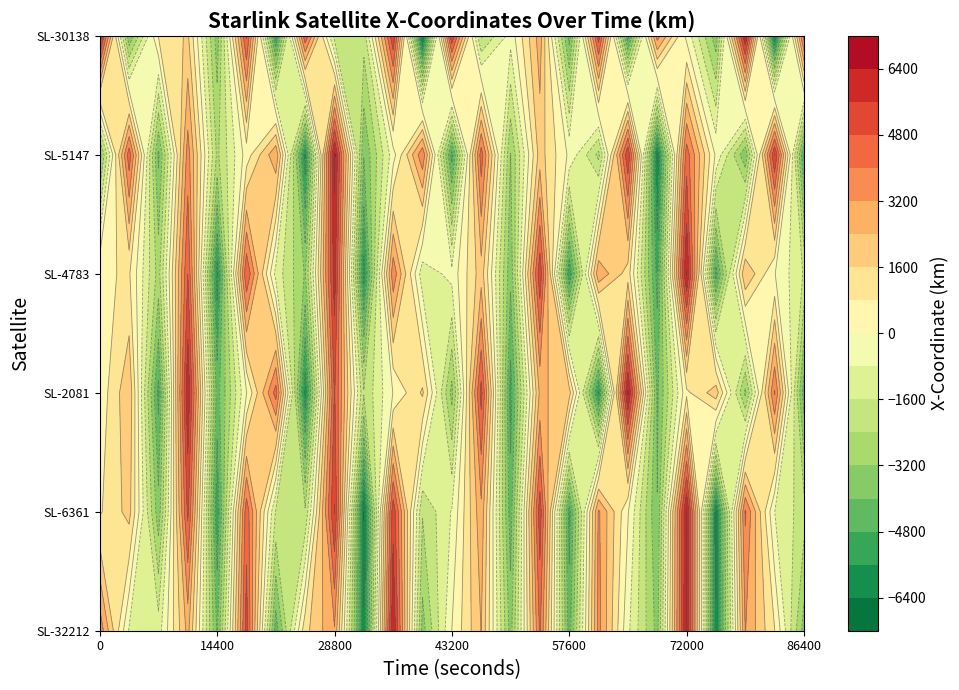

What is the minimum value for STARLINK-6361?

-6793.8